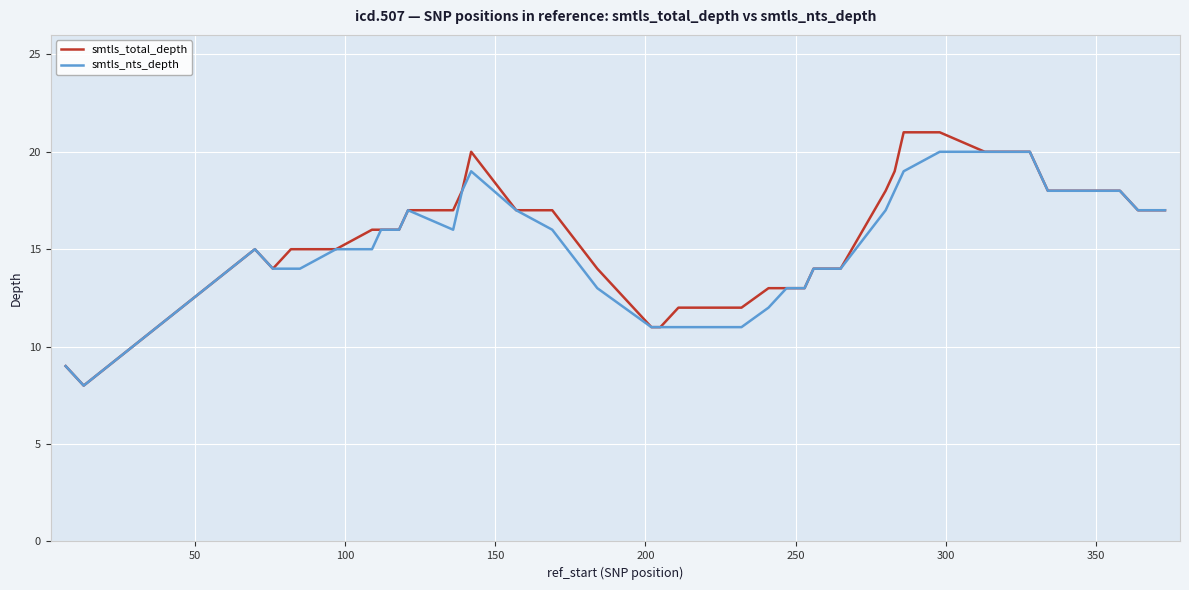

What is the minimum value shown in the chart?

8